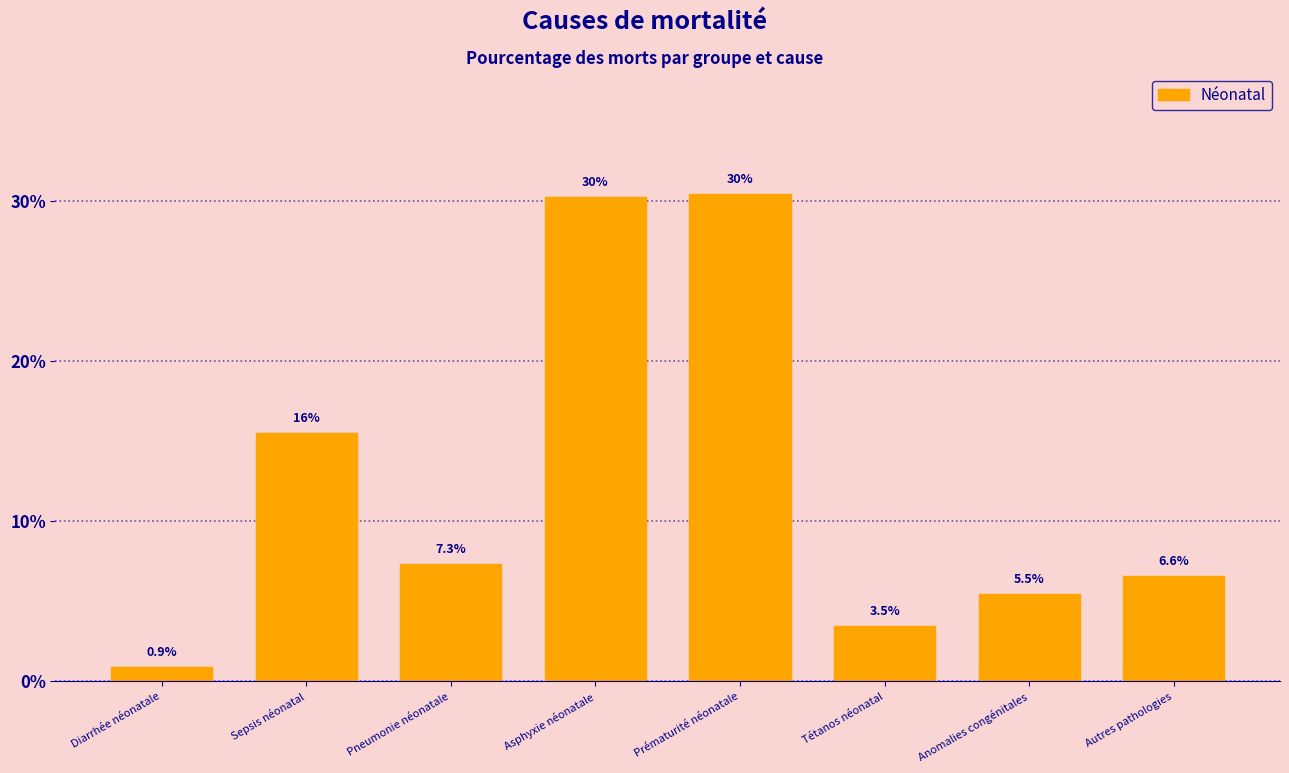

Reading left to right, list all the values displayed in this chart.

0.9	15.5	7.3	30.2	30.5	3.5	5.5	6.6